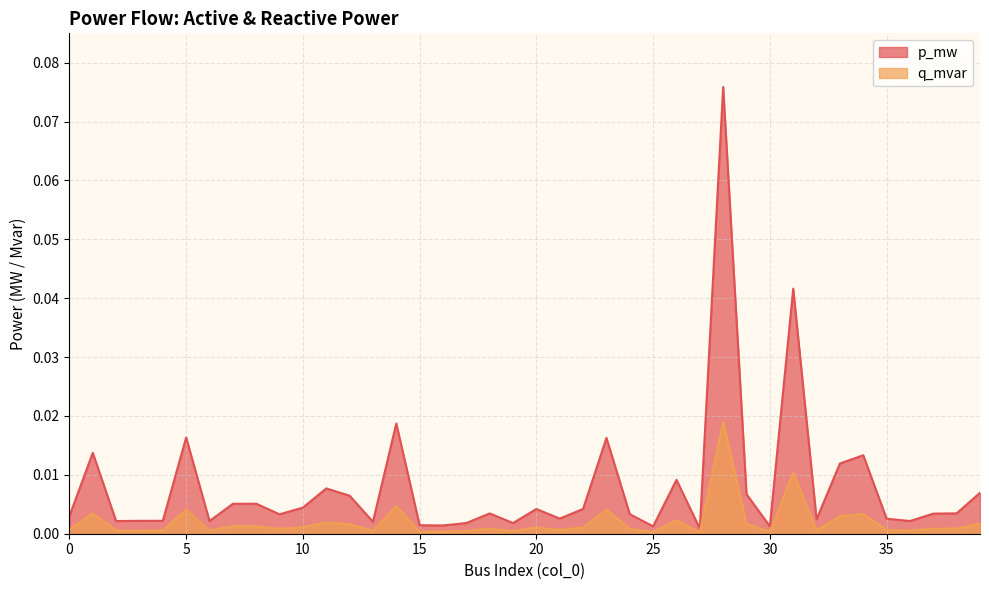

Which series has the largest total across all categories?

p_mw